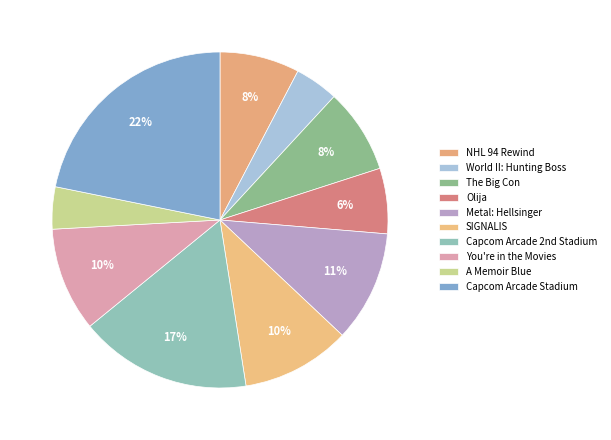

How many slices are in this pie chart?

10